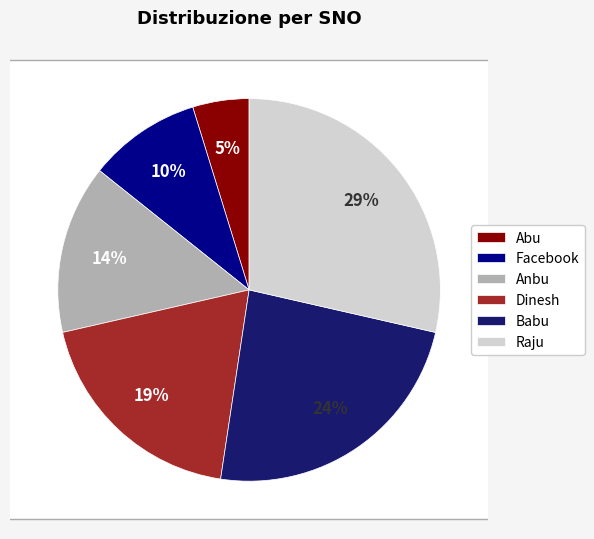

Rank the categories by value from highest to lowest.

Raju, Babu, Dinesh, Anbu, Facebook, Abu